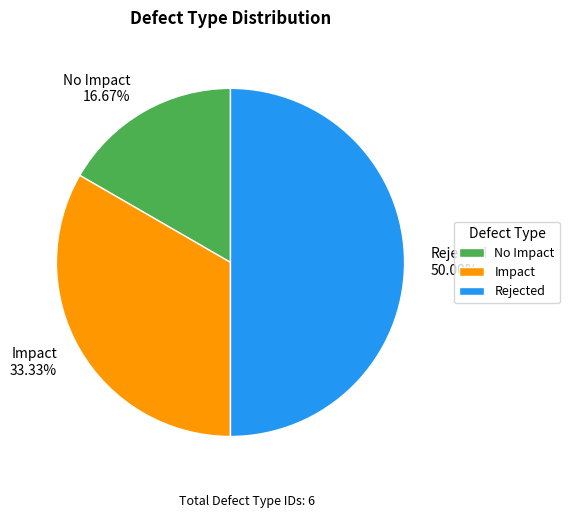

To the nearest percent, what is the difference between the No Impact and Impact slice percentages?

17%